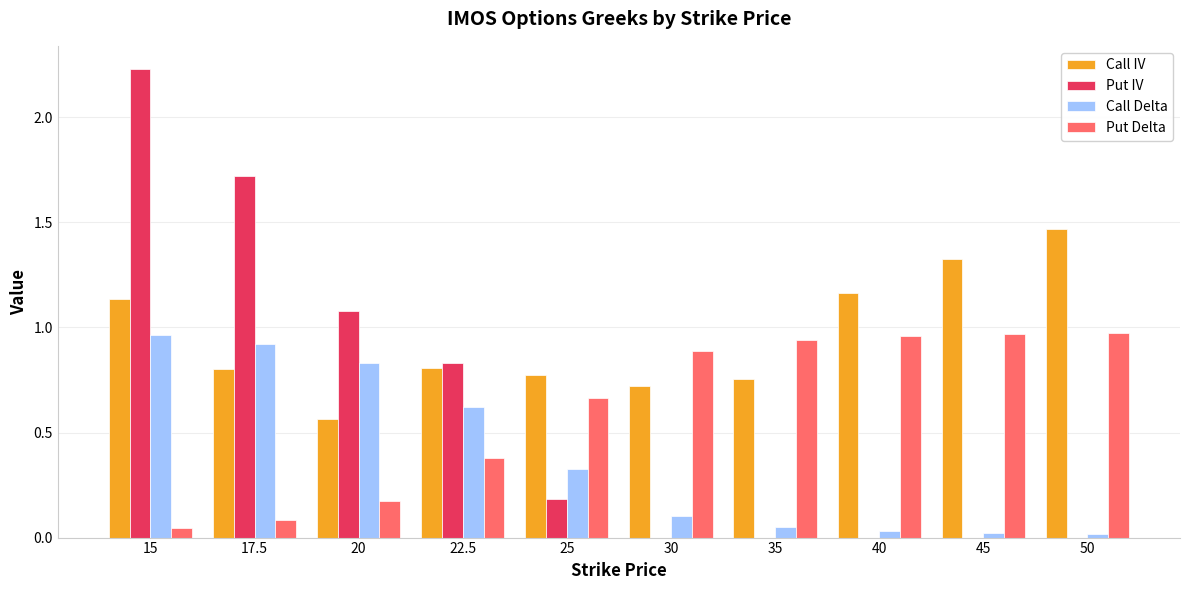

True or false: Call Delta has a value of 0.0 at 40.

True